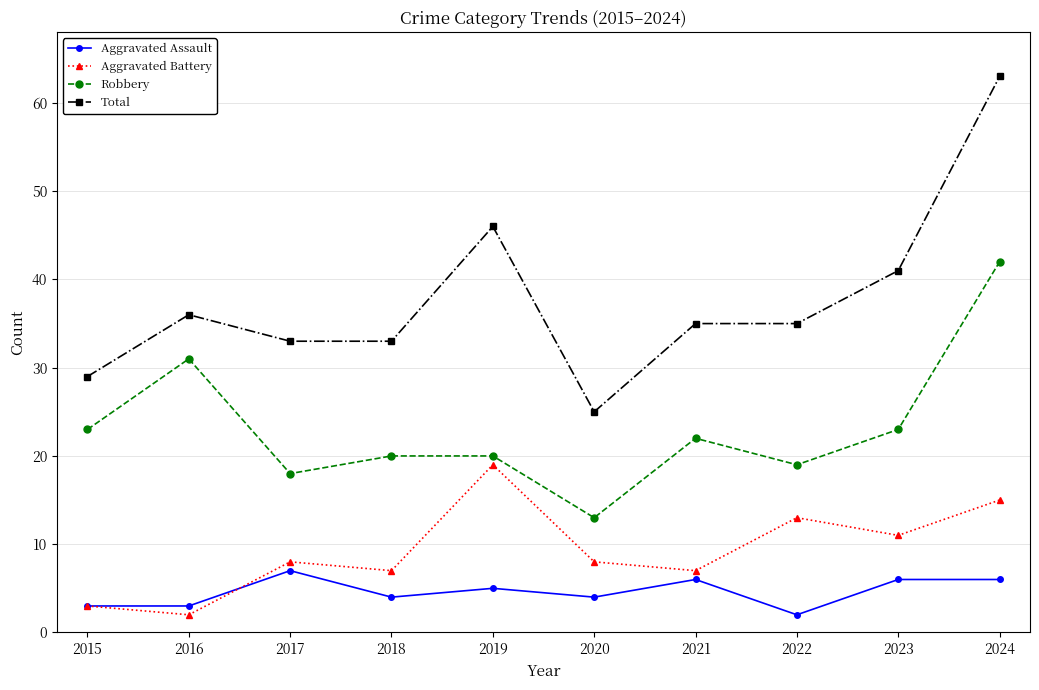

True or false: Robbery and Aggravated Assault intersect in this chart.

False